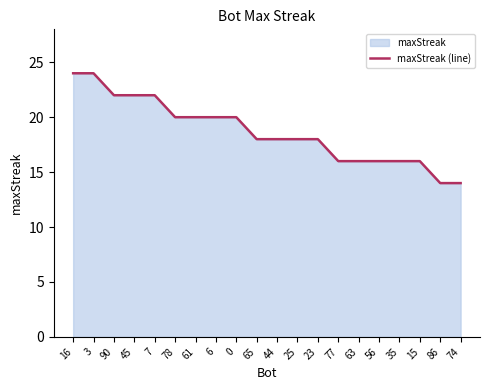

What is the label of the 13th point from the left?

23